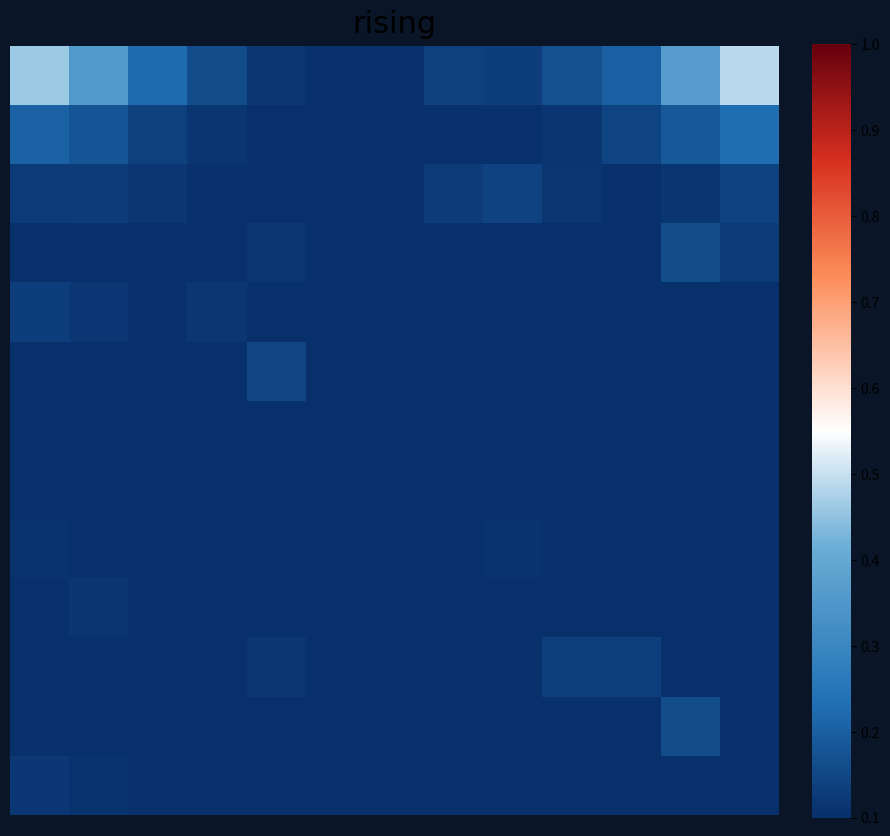

At which category does the chart reach its minimum across all series?

7